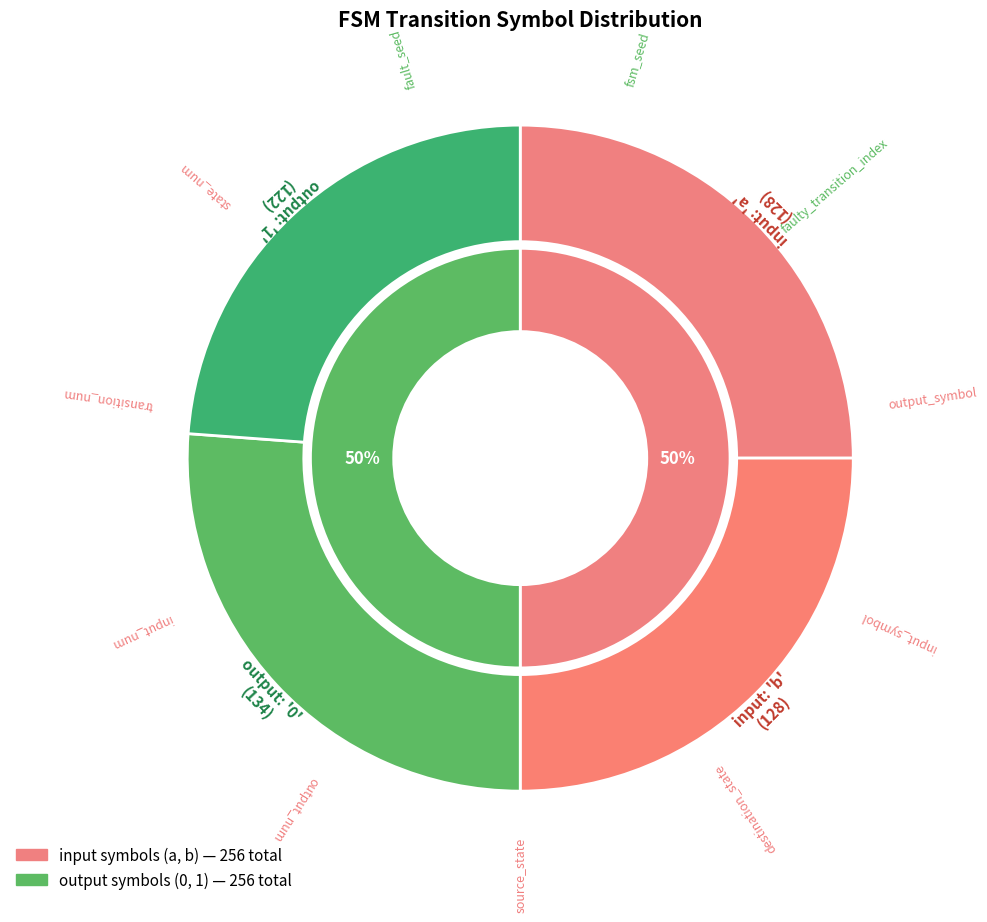

Combined, do b and a account for over 50%?

Yes